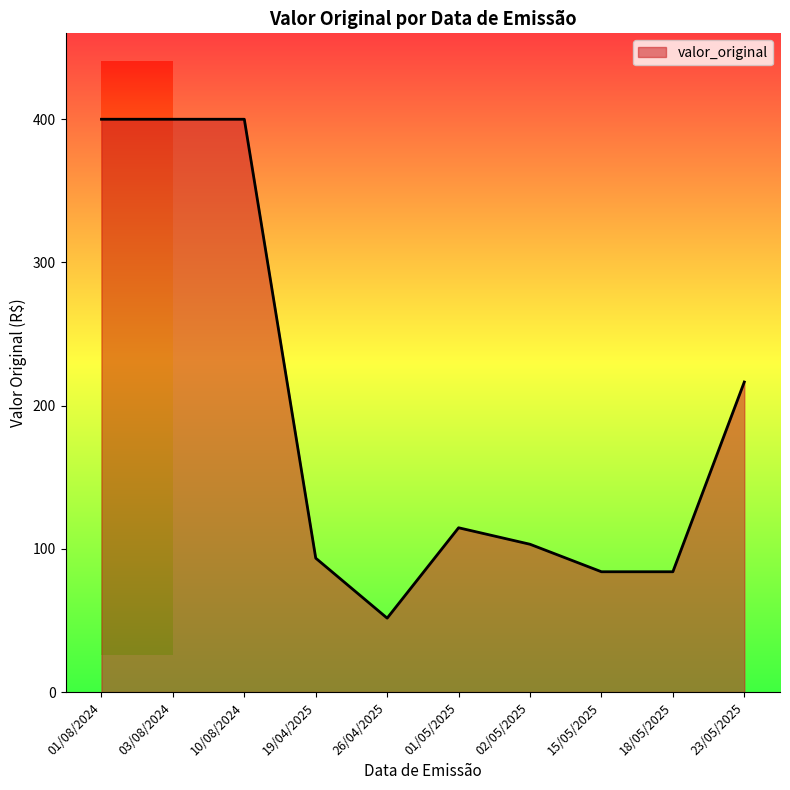

The value at 01/08/2024 is 400.0. True or false?

True